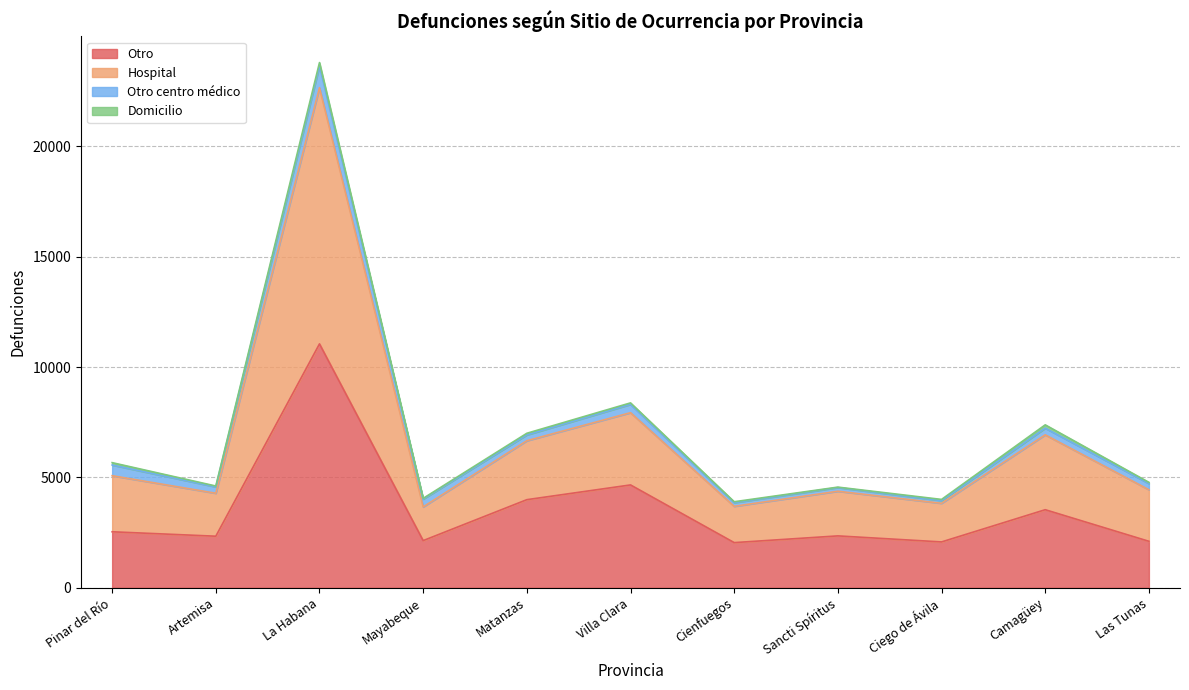

Where is Otro nearest to the value 6548?

Villa Clara